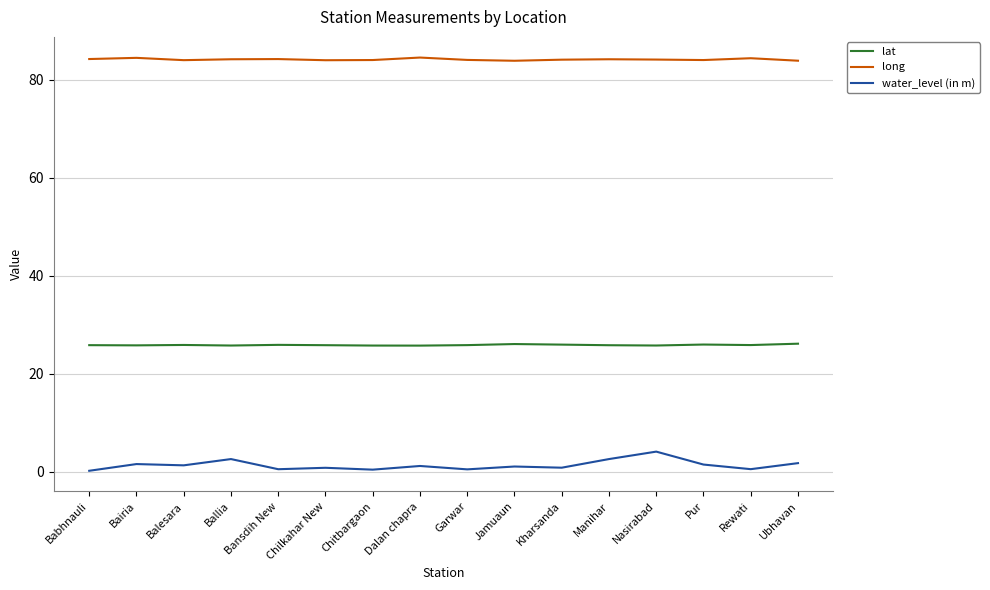

What is the maximum value shown in the chart?

84.5